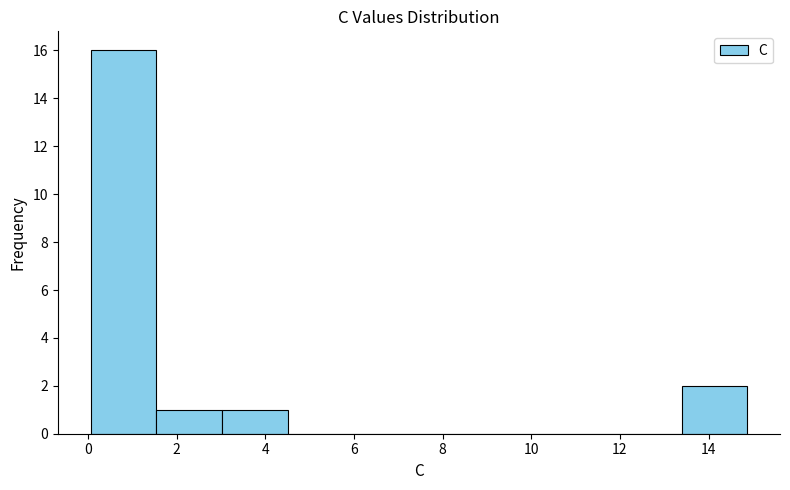

What is the height of the bar covering 1.6 to 3.0 on the x-axis? Neither the bar edges nor the heights are printed on the chart, so give them approximately, as read against the axes.

1